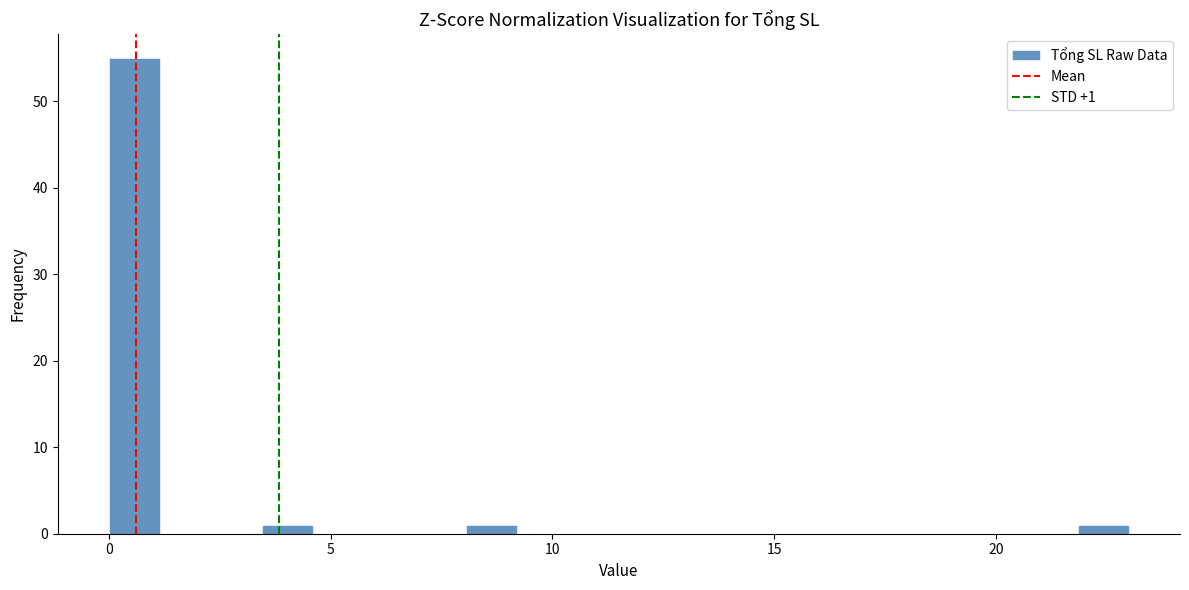

Around what value on the x-axis is the tallest bar? Give the approximate position of its centre, as read against the axis.

0.5